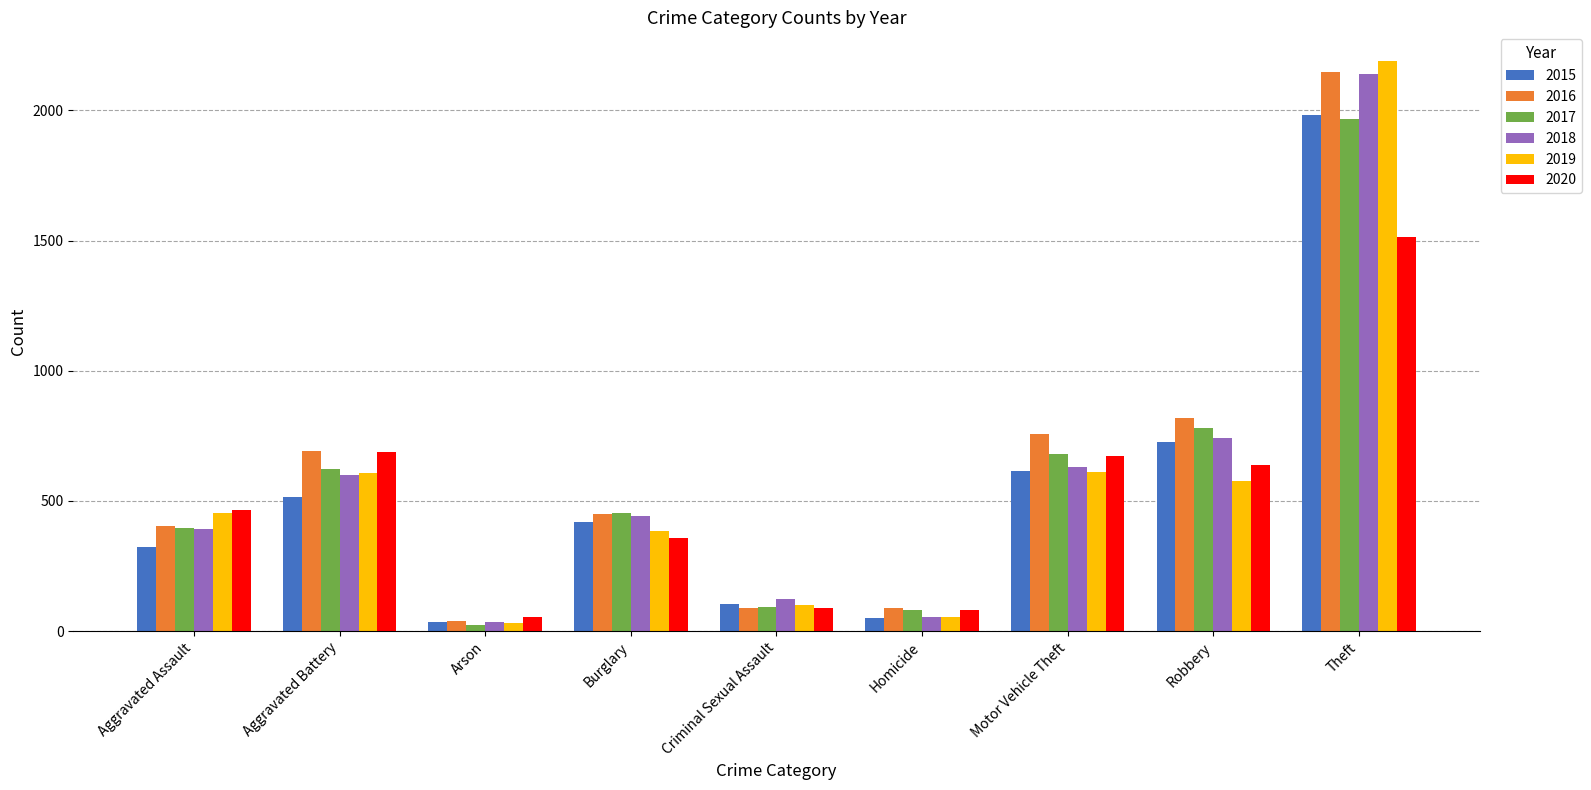

Is it true that 2018 equals 392 at Aggravated Assault?

True